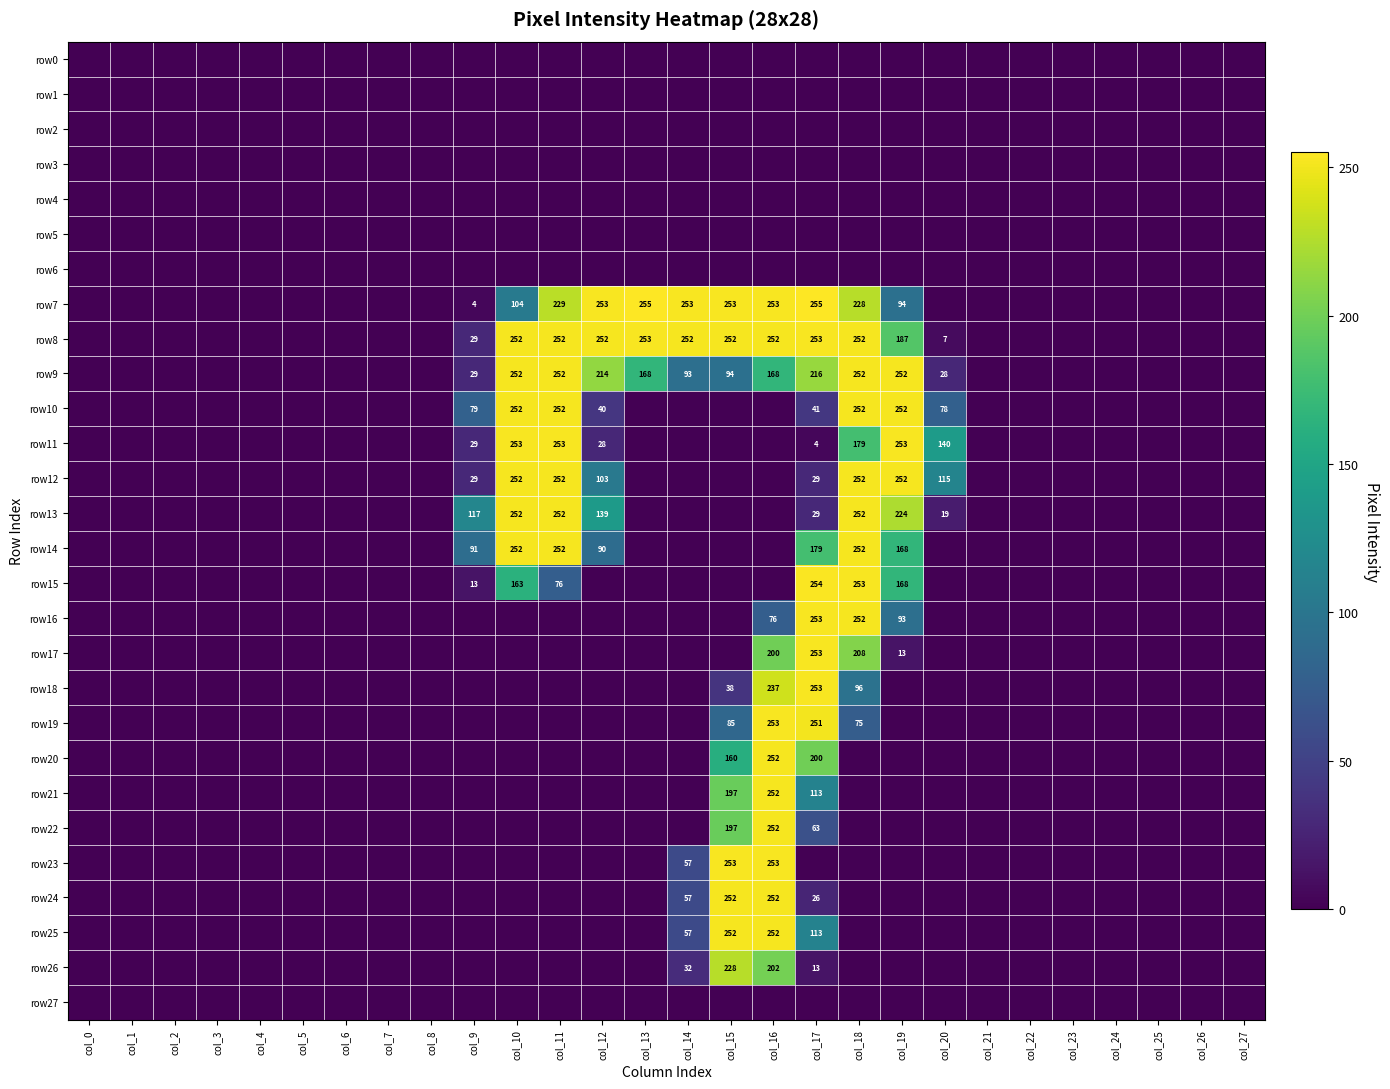

The row24 series shows 380 at col_15. True or false?

False